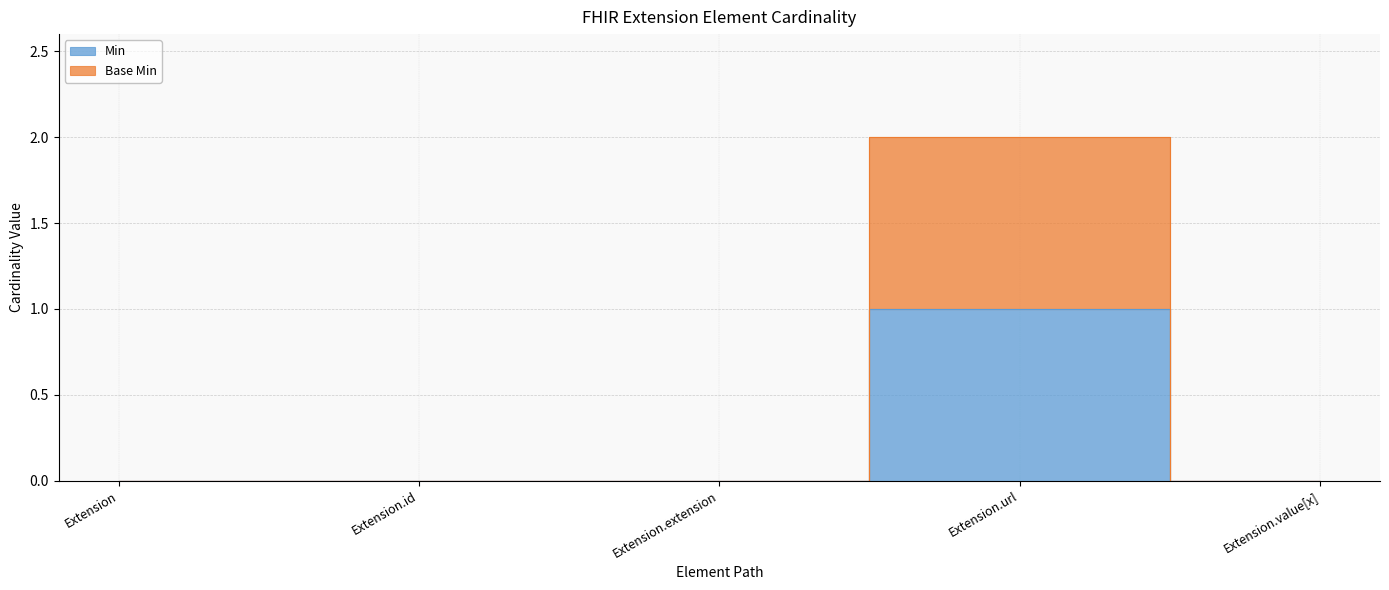

What position from the left is Extension.id?

2